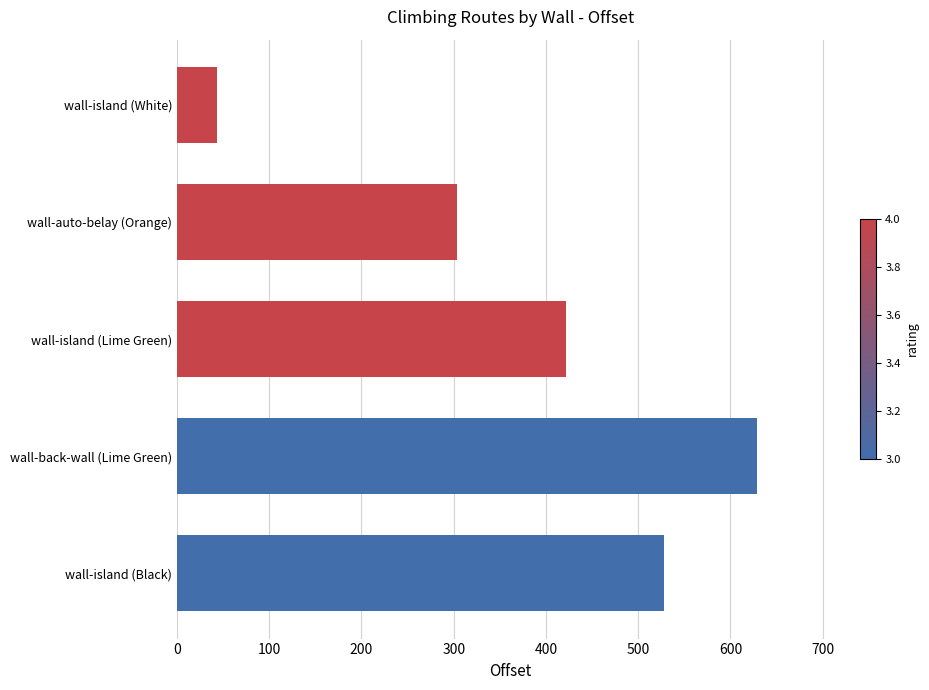

Rank the categories by value from lowest to highest.

wall-island (White), wall-auto-belay (Orange), wall-island (Lime Green), wall-island (Black), wall-back-wall (Lime Green)